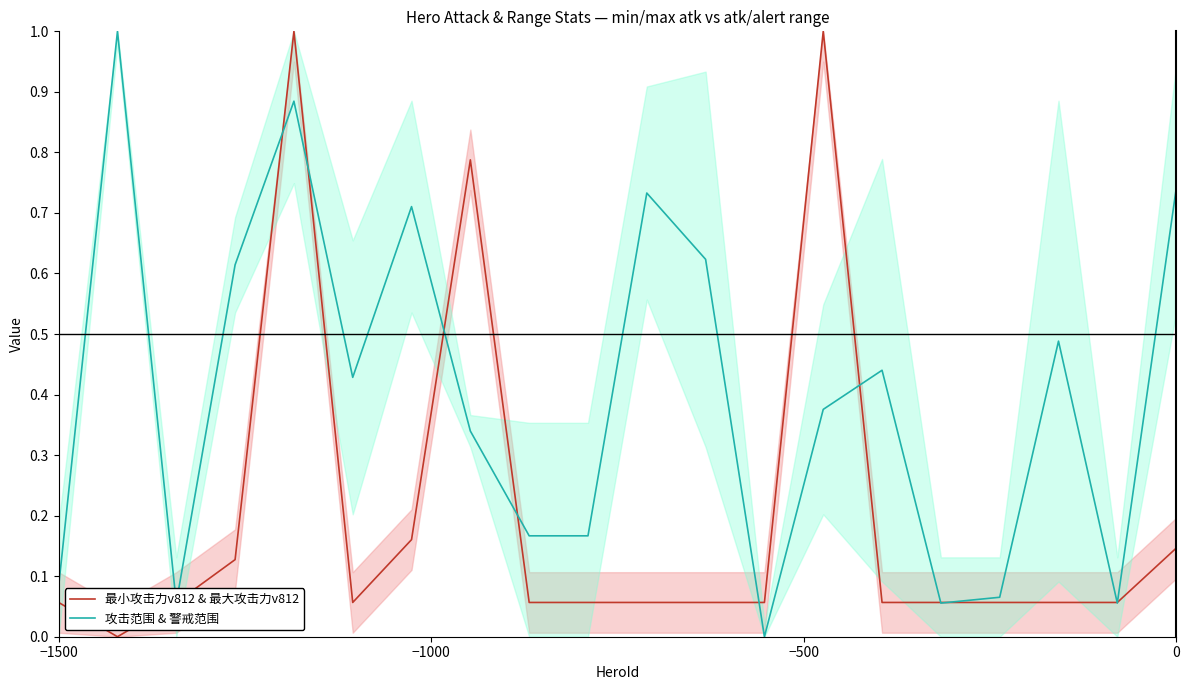

What is the maximum value for 最小攻击力v812 & 最大攻击力v812?

1.0